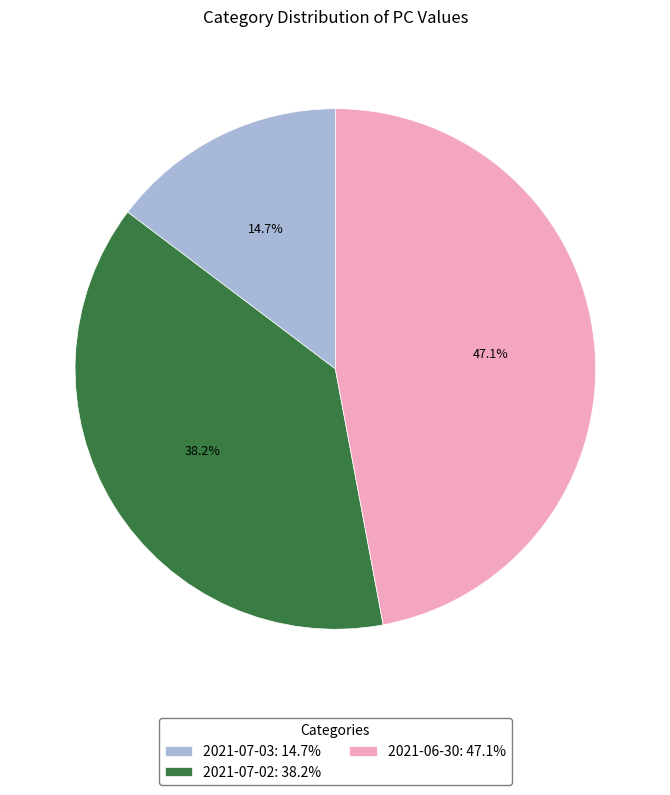

Is there a majority slice in this chart?

No